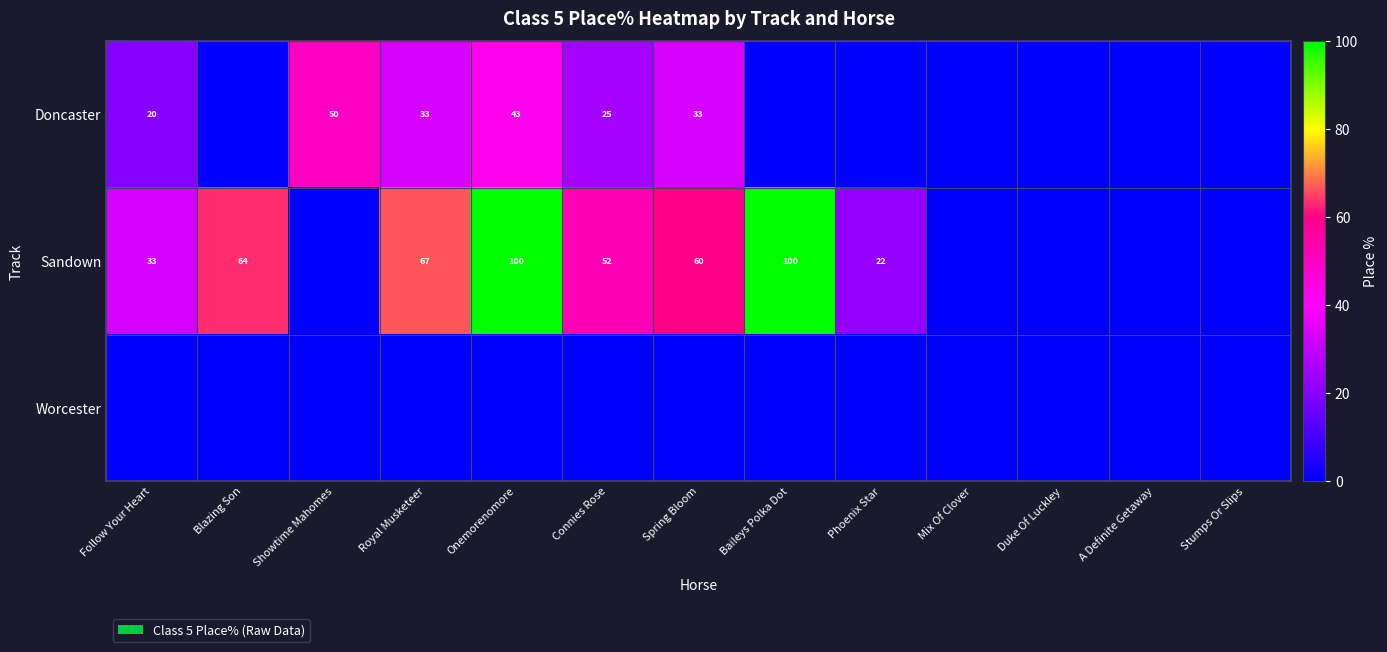

Is it true that Sandown equals 64 at Blazing Son?

True